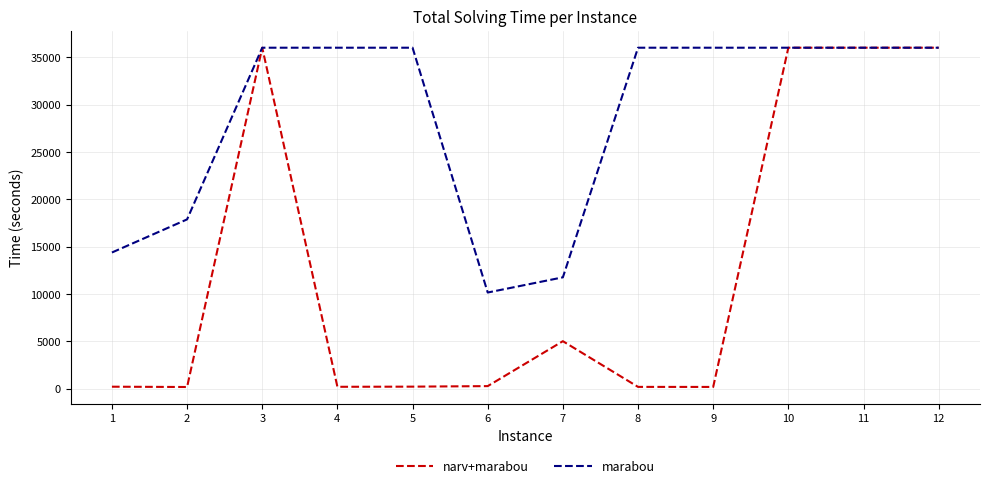

What is the lowest value of the marabou series?

10160.4